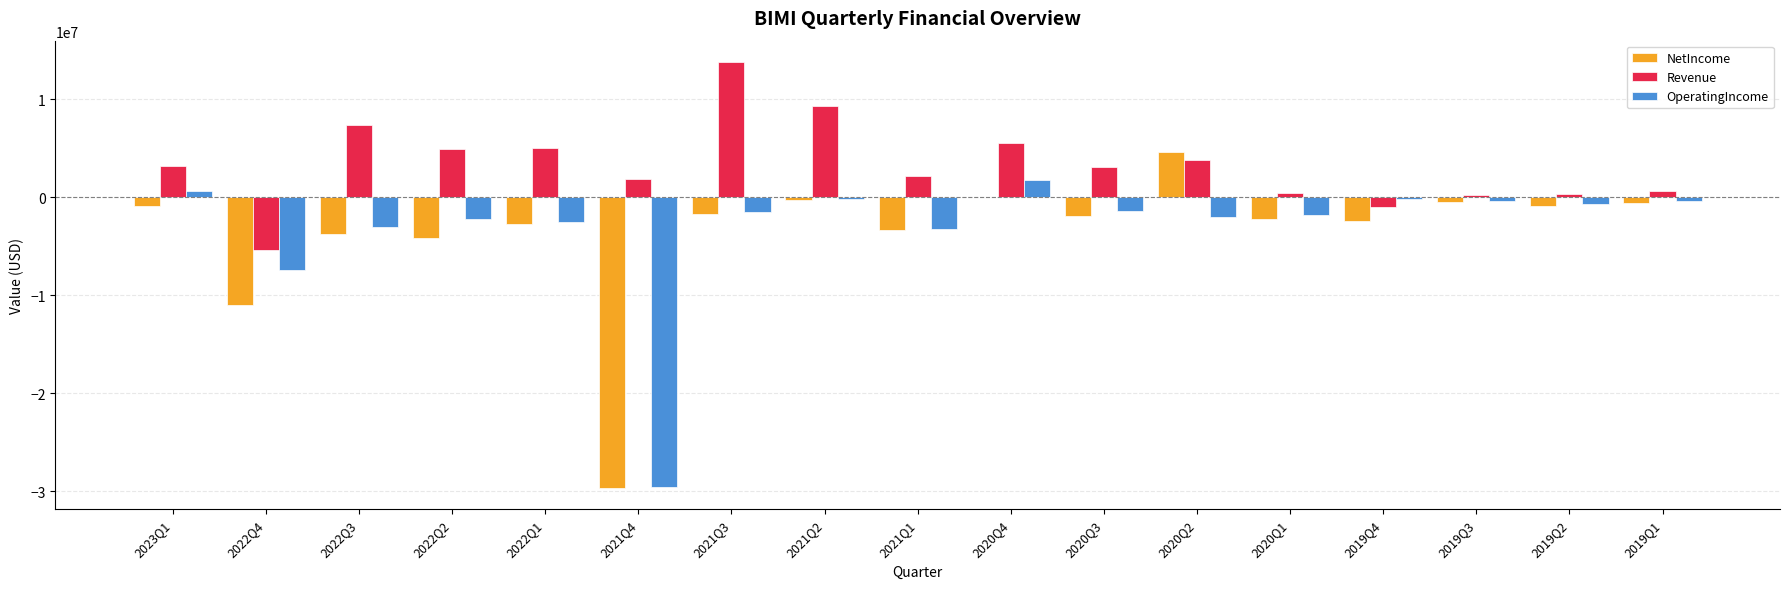

How many data points does each series have?

17